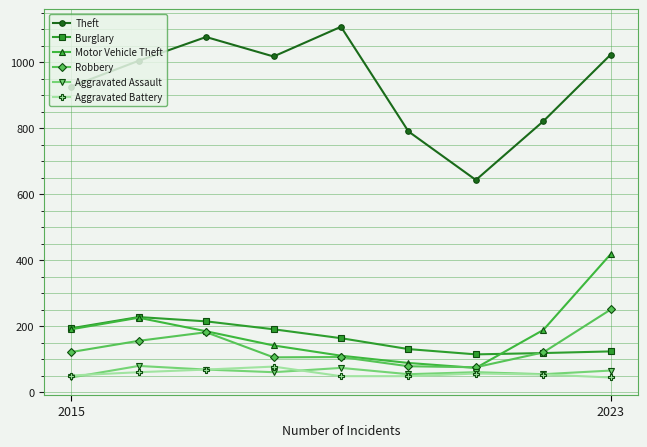

How many interior local peaks does the Theft series have?

2